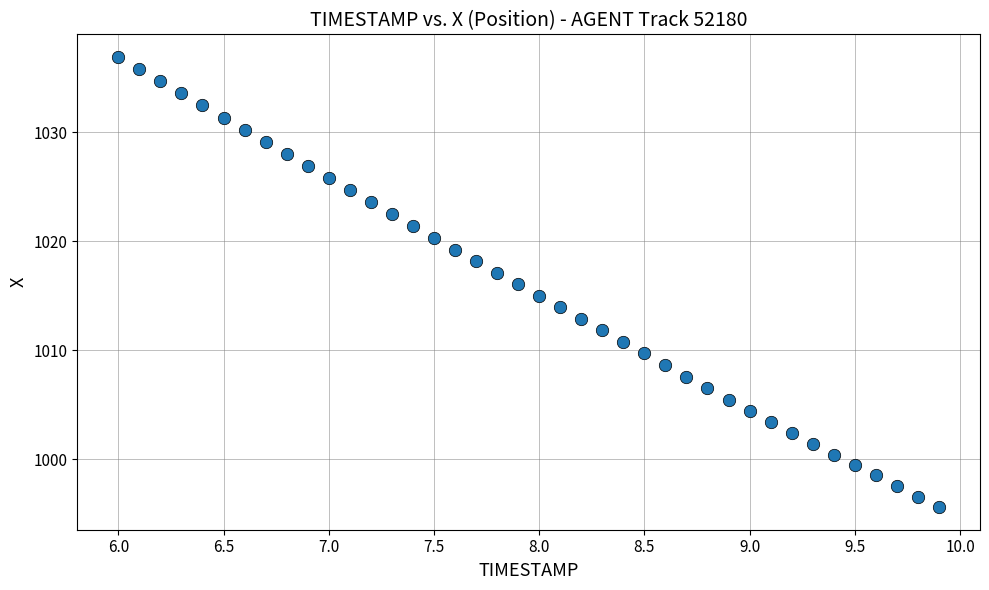

What is the range of Y values (max minus min)?

41.3